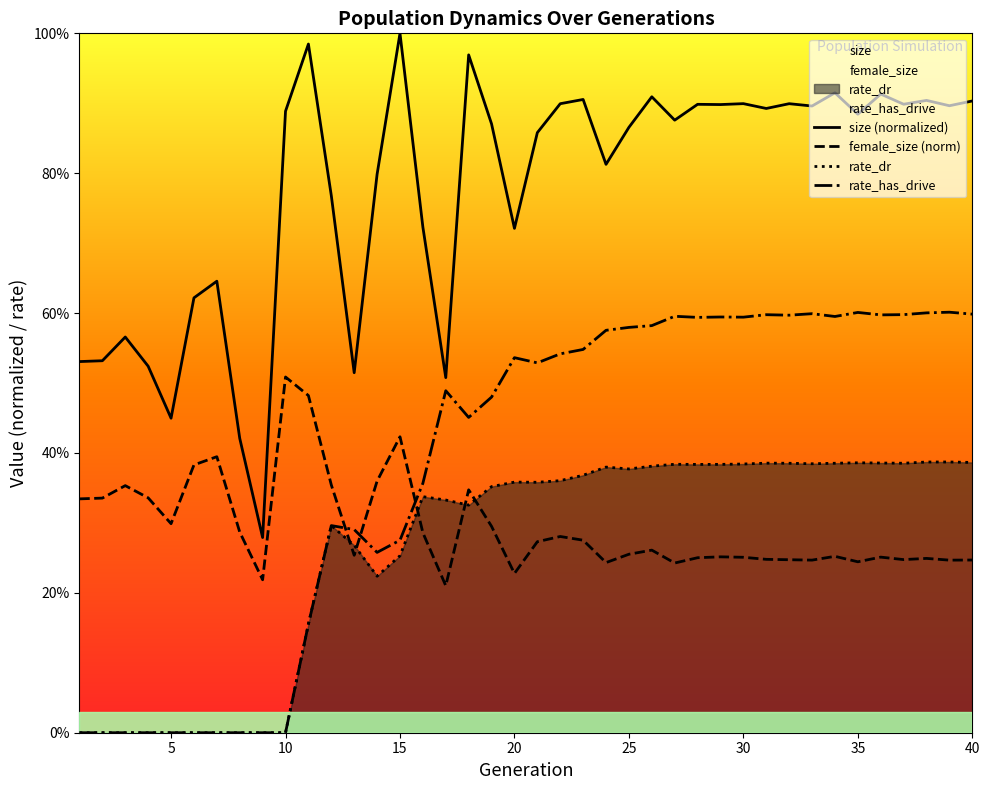

Between 17 and 18, which is larger?

18